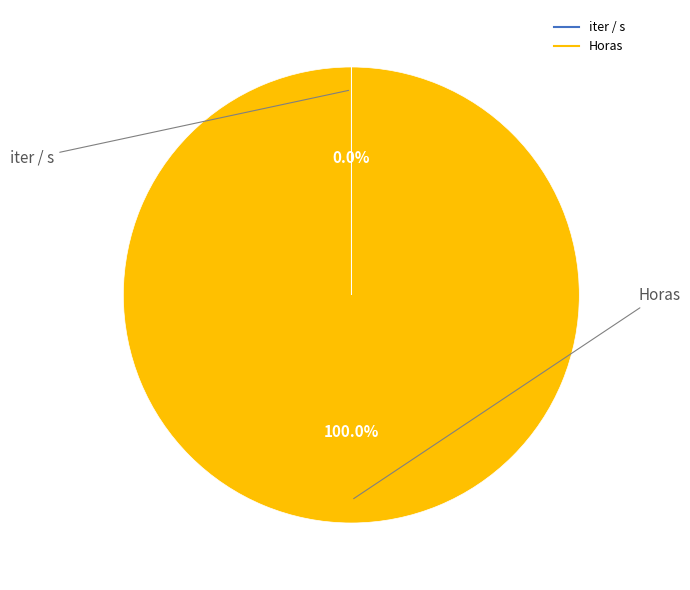

To the nearest percent, what is the average slice percentage?

50%